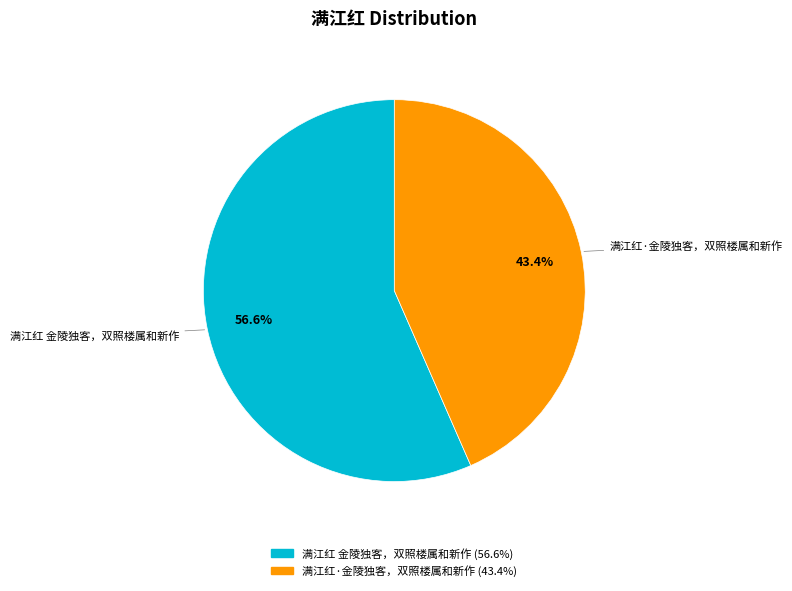

What percentage is the 满江红·金陵独客，双照楼属和新作 slice, to the nearest percent?

43%